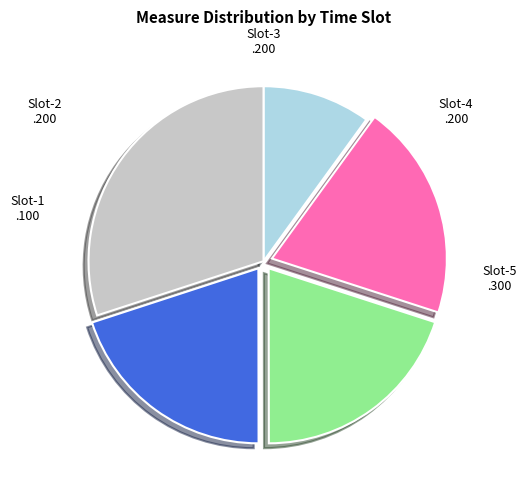

True or false: Slot-4 accounts for 20% of the total.

True